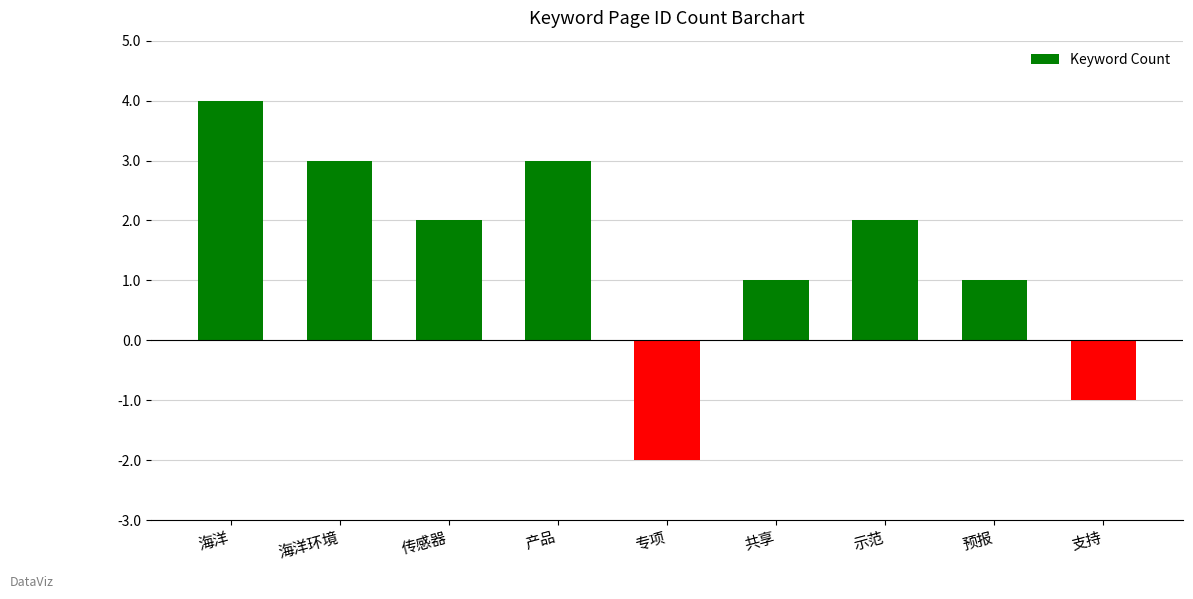

How many data points does each series have?

9